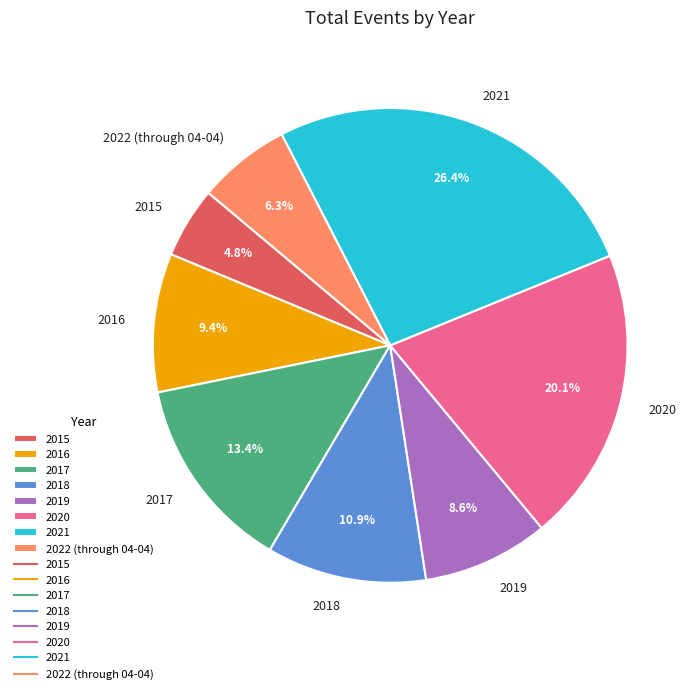

What is the ratio of the value at 2016 to the value at 2020?

0.5